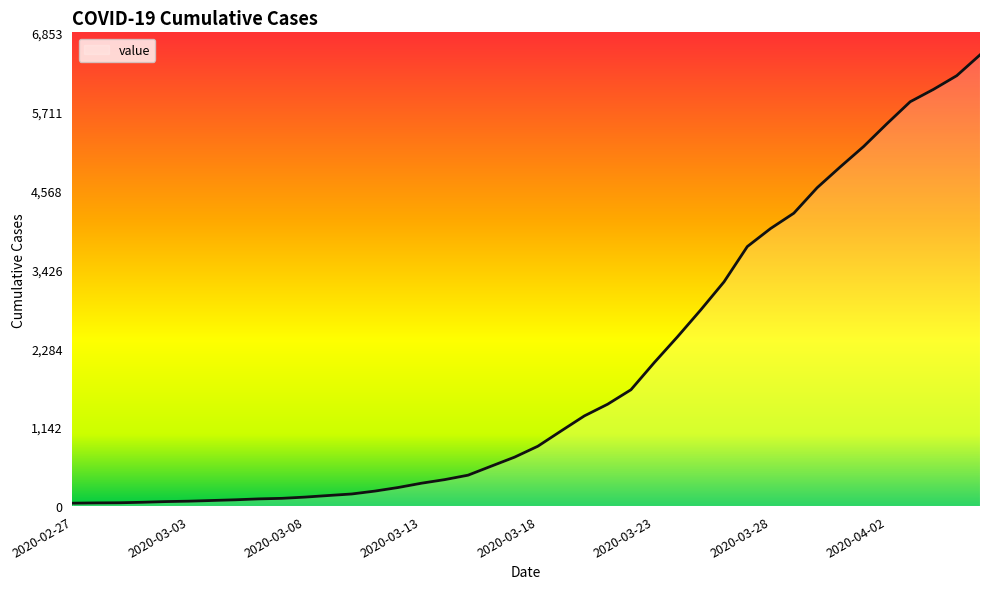

What is the greatest value displayed?

6527